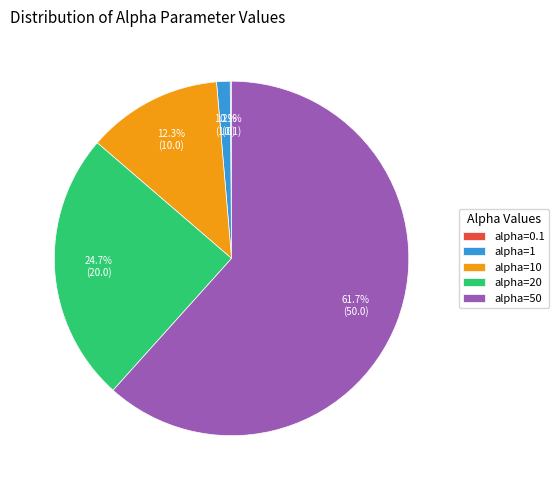

Combined, do alpha=1 and alpha=50 account for over 50%?

Yes